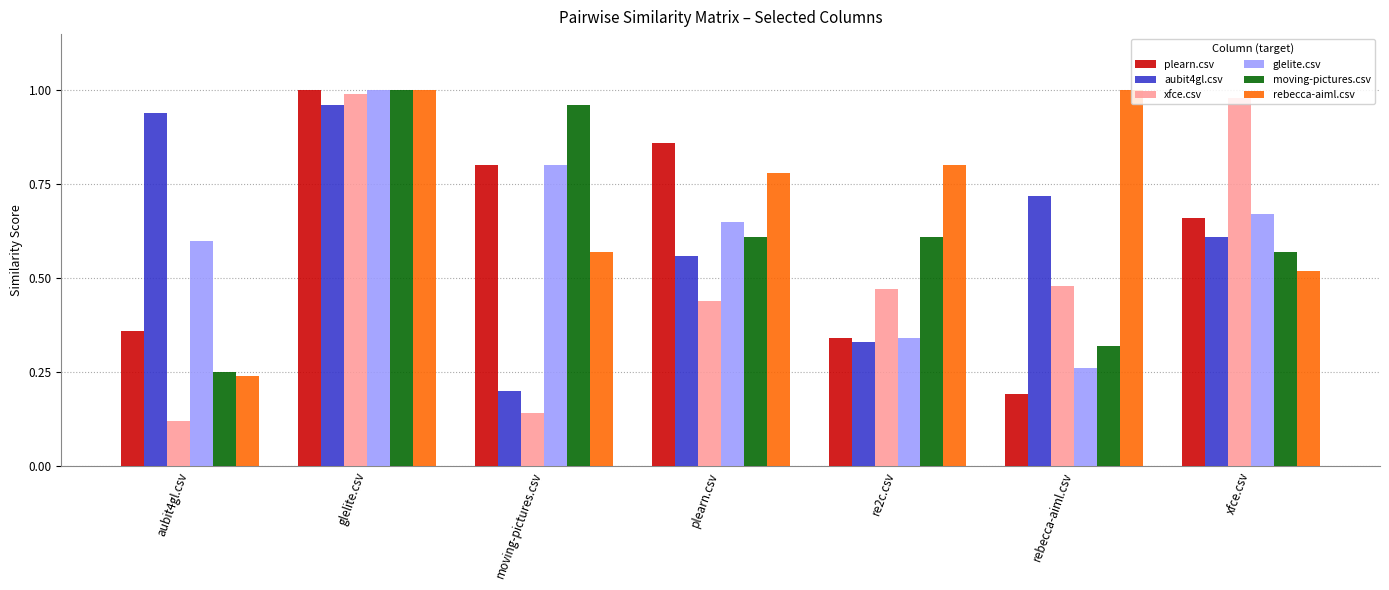

Are the bars grouped side by side (vs. stacked)?

Yes